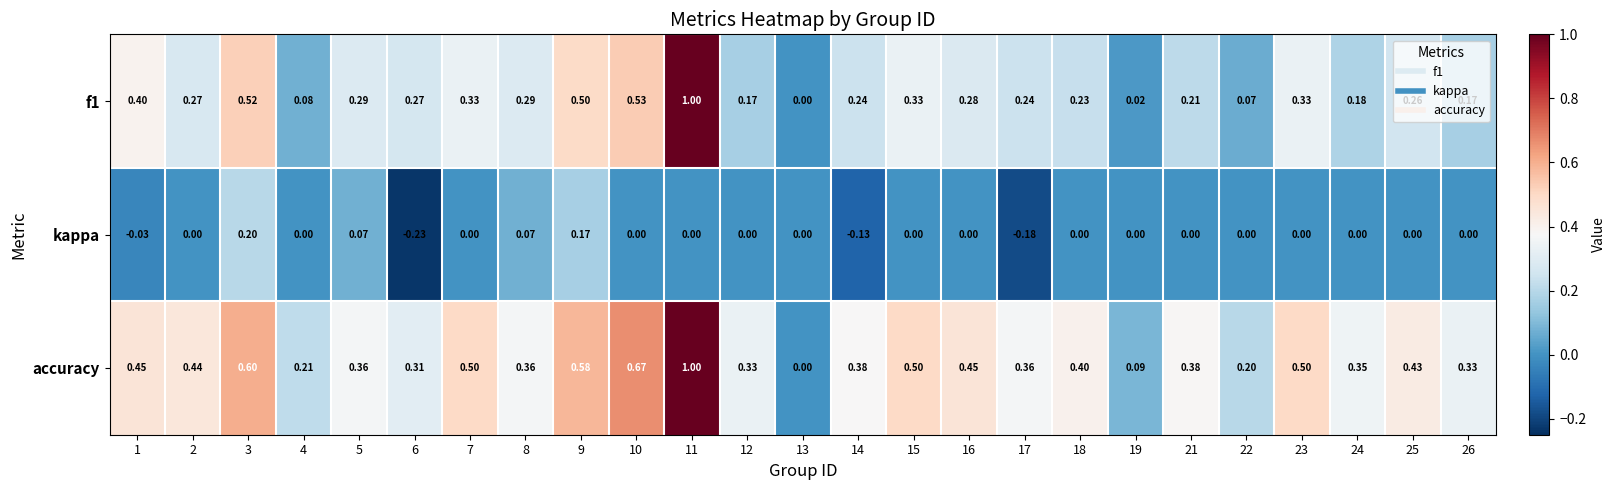

Which series has the largest total across all categories?

accuracy